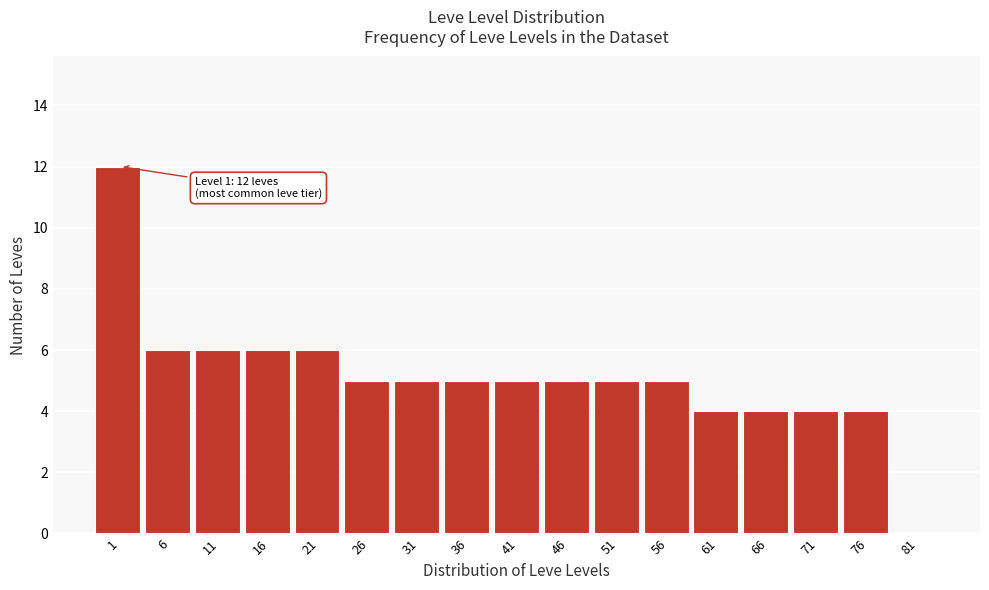

Reading right to left, what are all the values shown in this chart?

81=0	76=4	71=4	66=4	61=4	56=5	51=5	46=5	41=5	36=5	31=5	26=5	21=6	16=6	11=6	6=6	1=12